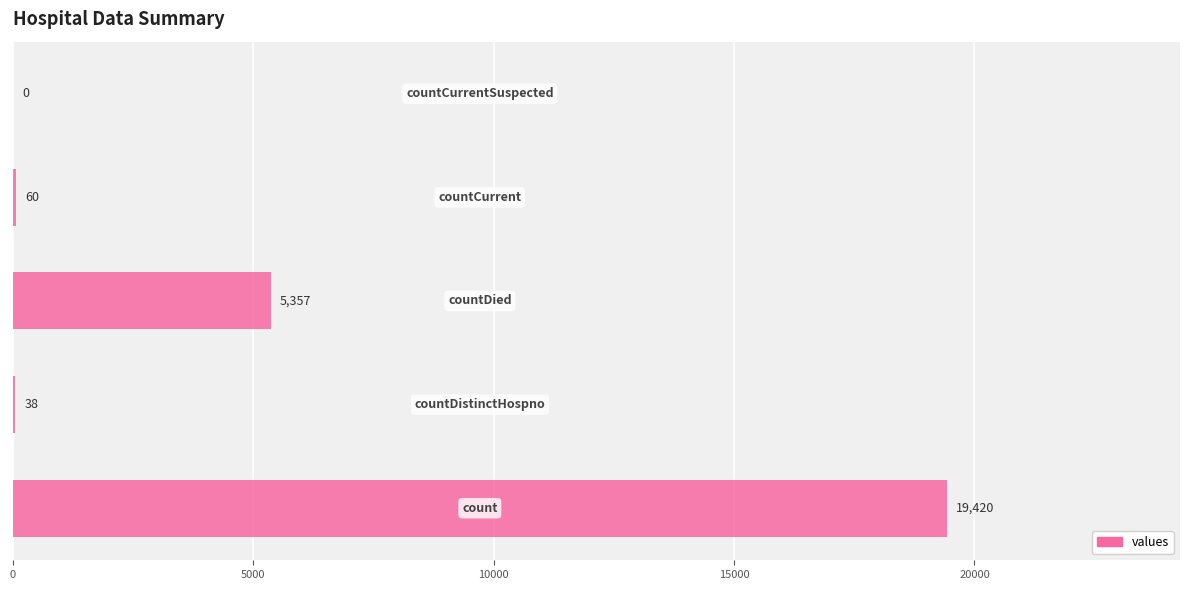

What is the sum of all values?

24875